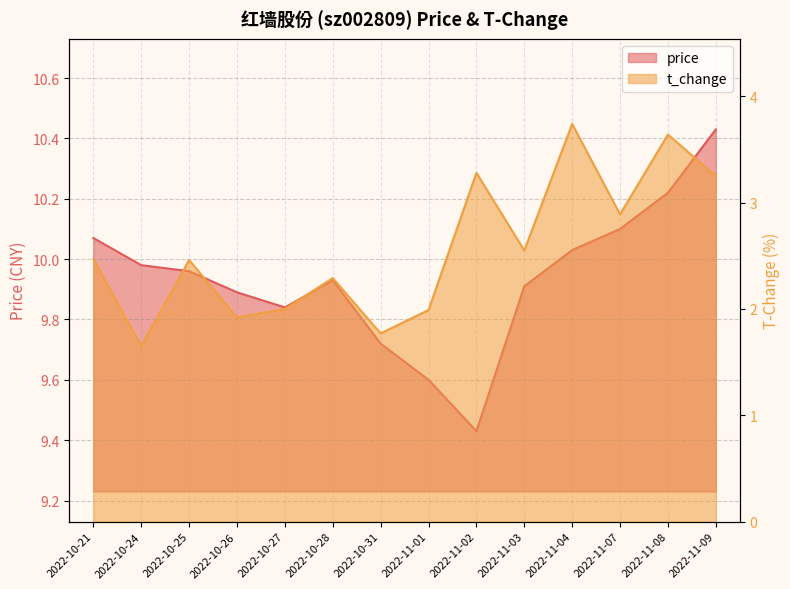

True or false: t_change and price intersect in this chart.

False